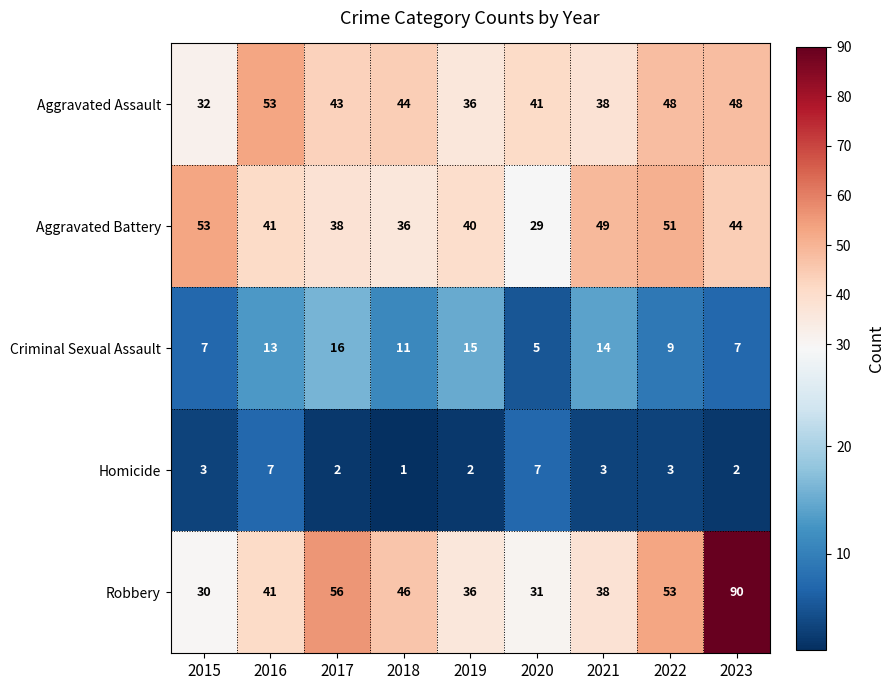

The value of Criminal Sexual Assault at 2021 is 14. True or false?

True